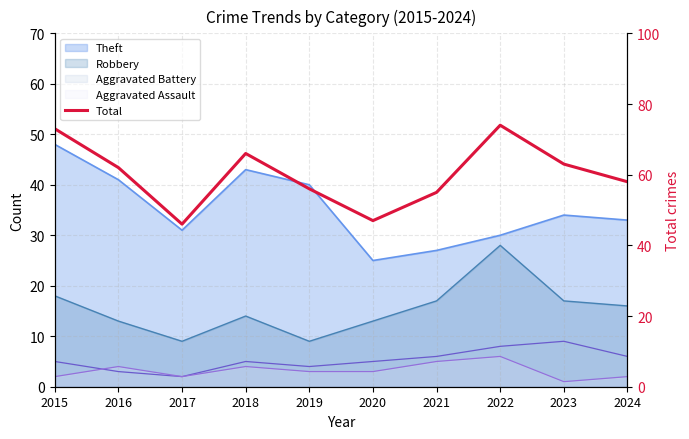

What is the change in value from 2018 to 2023?

-3